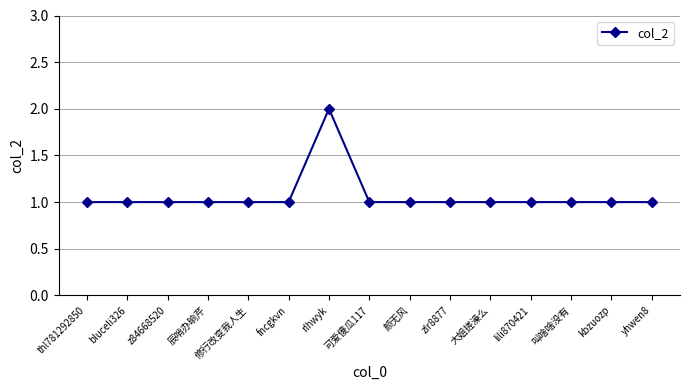

What is the average value?

1